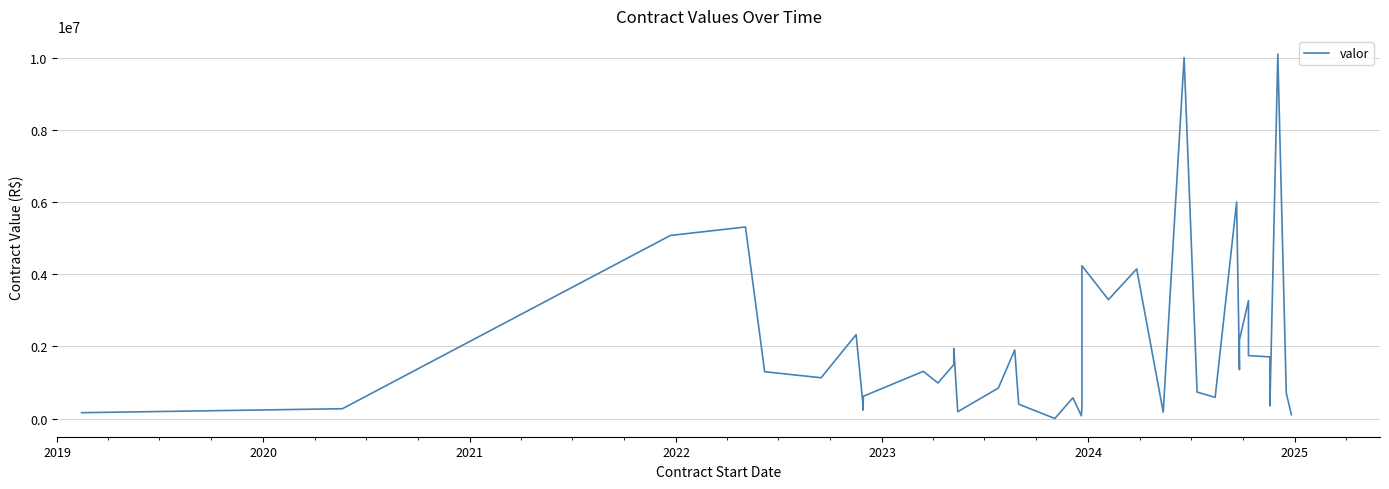

Reading left to right, transcribe all the data shown in this chart.

164927.9	274770.0	5076431.5	5310660.0	1300043.1	1133476.3	2328943.1	415995.0	235756.4	621000.0	1311577.5	988060.6	1496880.0	1943588.9	192000.0	848743.9	1902400.0	400996.1	4200.0	578376.0	79817.7	315752.3	4236574.9	3297283.2	4149472.9	180000.0	10004185.2	737000.0	590000.0	6000000.0	1357500.0	2179039.1	3270384.4	1747000.0	1711000.0	354000.0	10101000.0	705600.0	108303.0